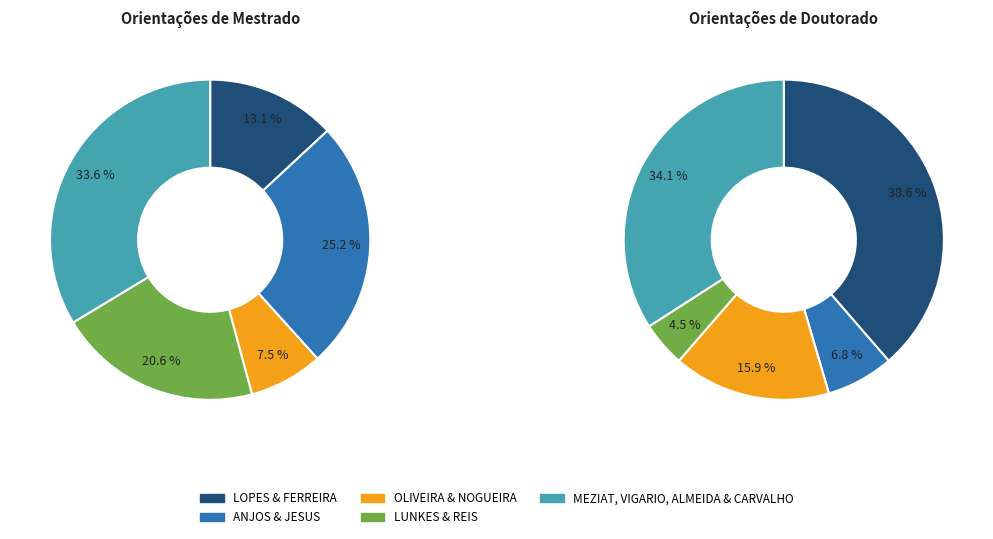

Does PATRICIA DOS SANTOS VIGARIO account for over 50% of the chart?

No